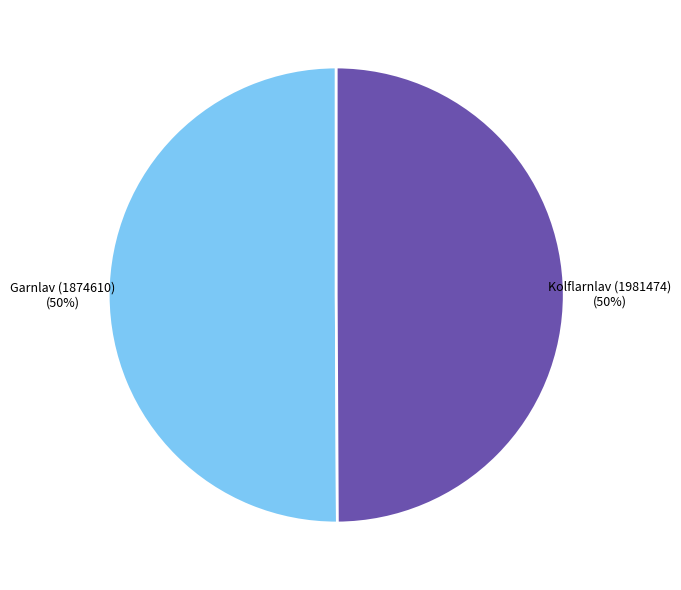

What percentage is the Garnlav (1874610) slice, to the nearest percent?

50%